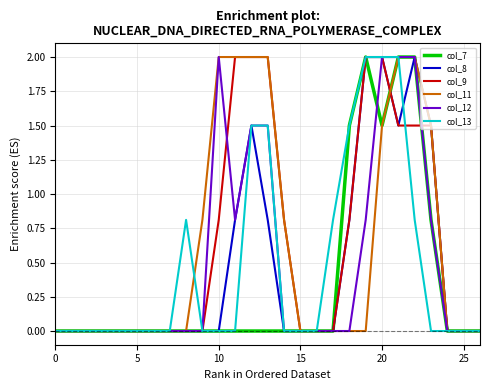

What is the greatest value displayed?

2.0